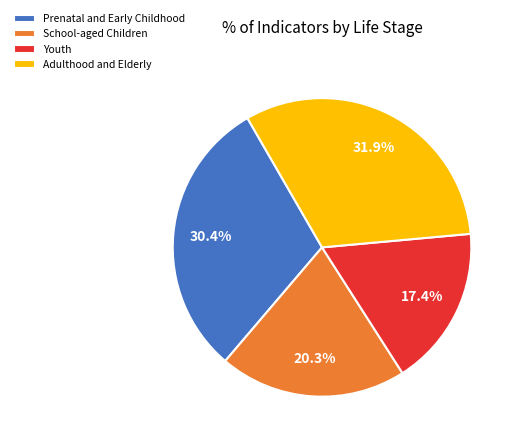

Is it true that Prenatal and Early Childhood is 22% of the pie?

False